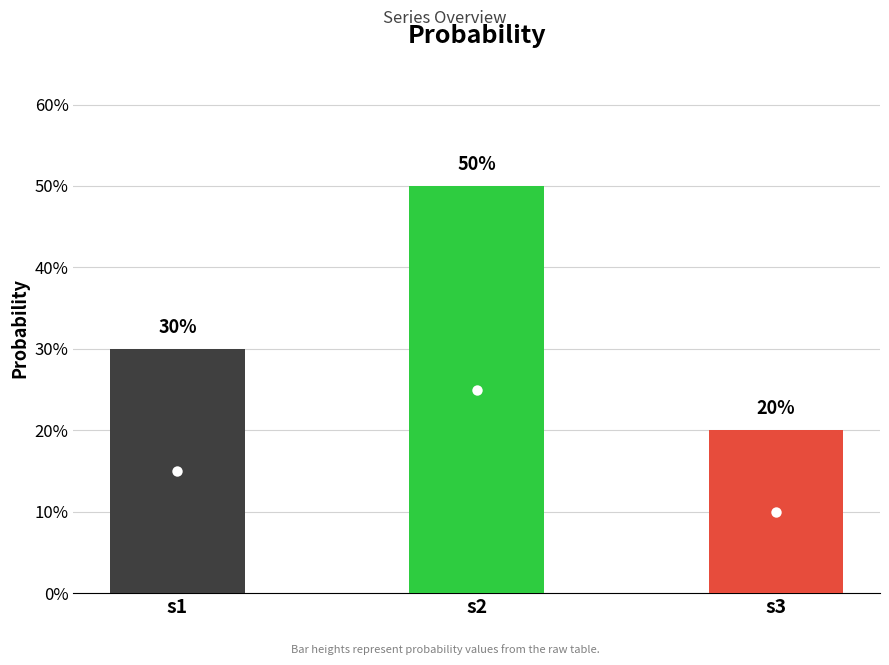

What is the value of the 2nd bar from the left?

0.5